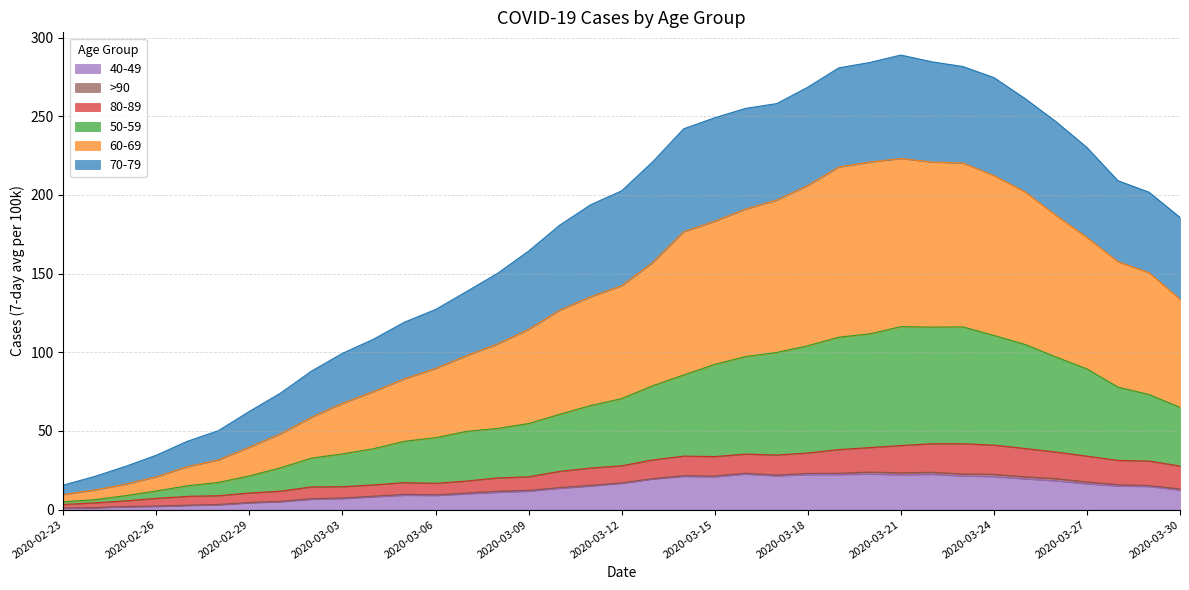

What is the difference between the maximum and minimum values in the 50-59 series?

111.3